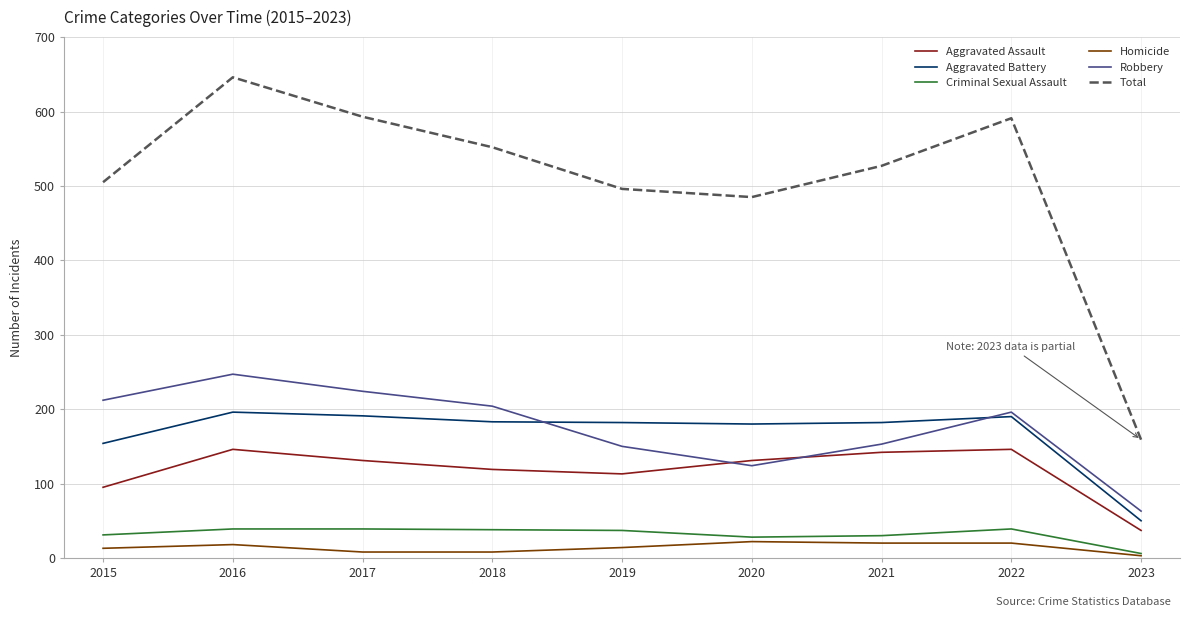

What is the sum of the Aggravated Assault values at 2018 and 2022?

265